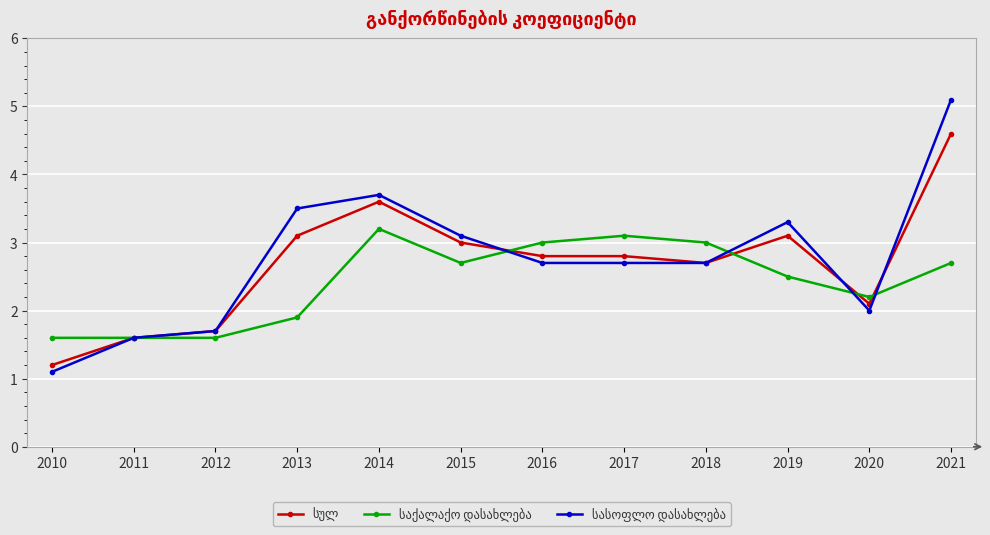

At how many categories does at least one series exceed 1?

12